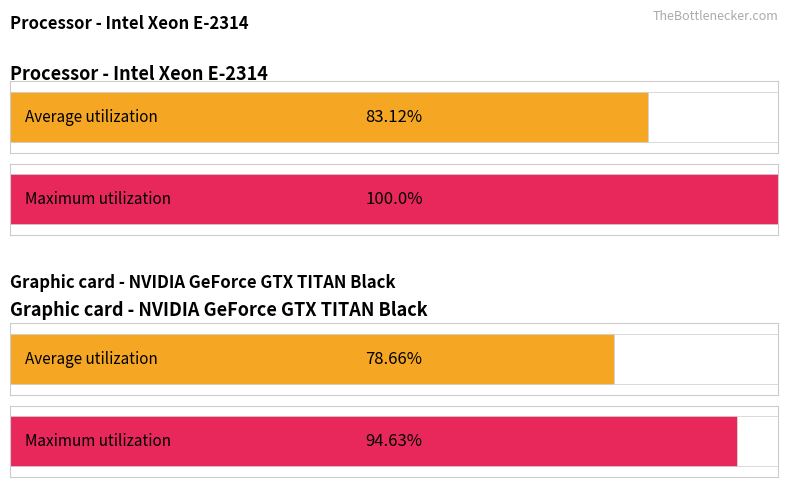

Between screen start and zone, which series saw the biggest shift?

Average utilization